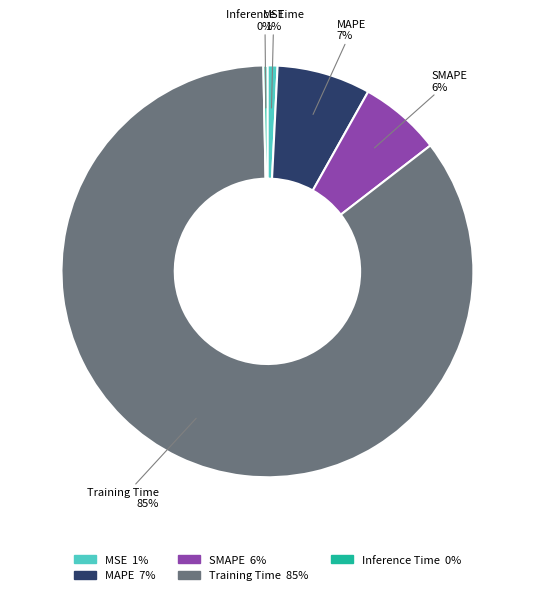

How many segments does this pie chart have?

5